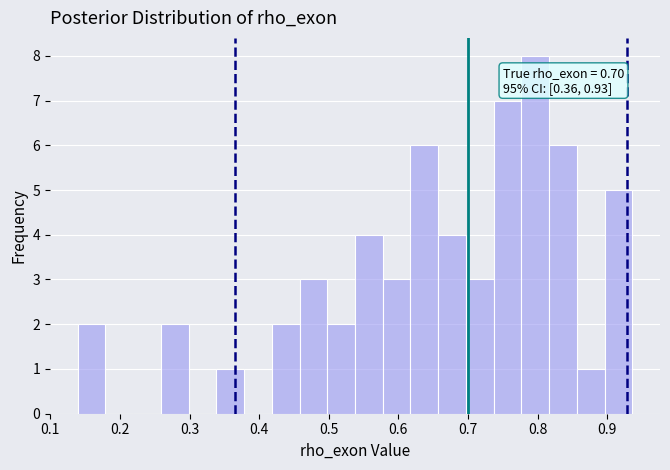

Around what value on the x-axis is the tallest bar? Give the approximate position of its centre, as read against the axis.

0.80